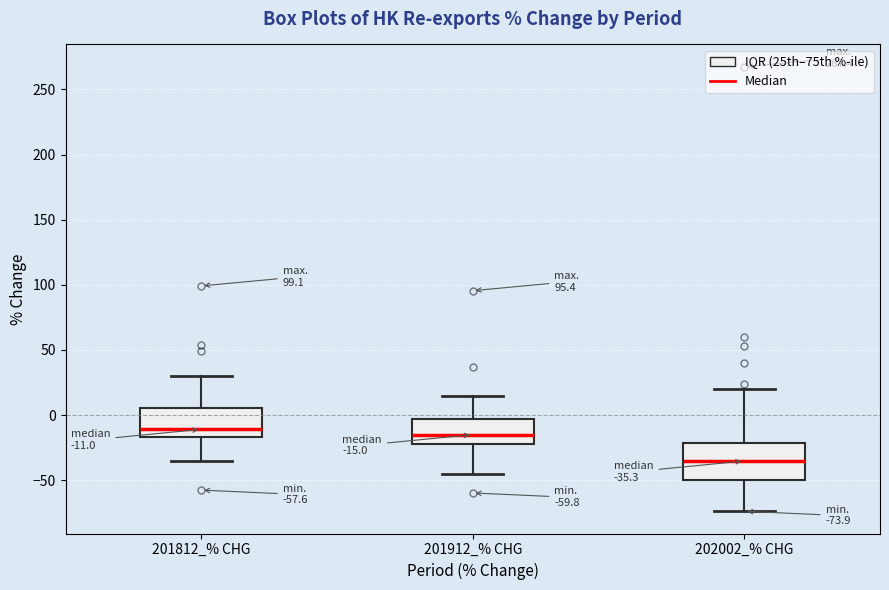

Comparing the boxes themselves (not the whiskers), which one is the tallest?

202002_% CHG